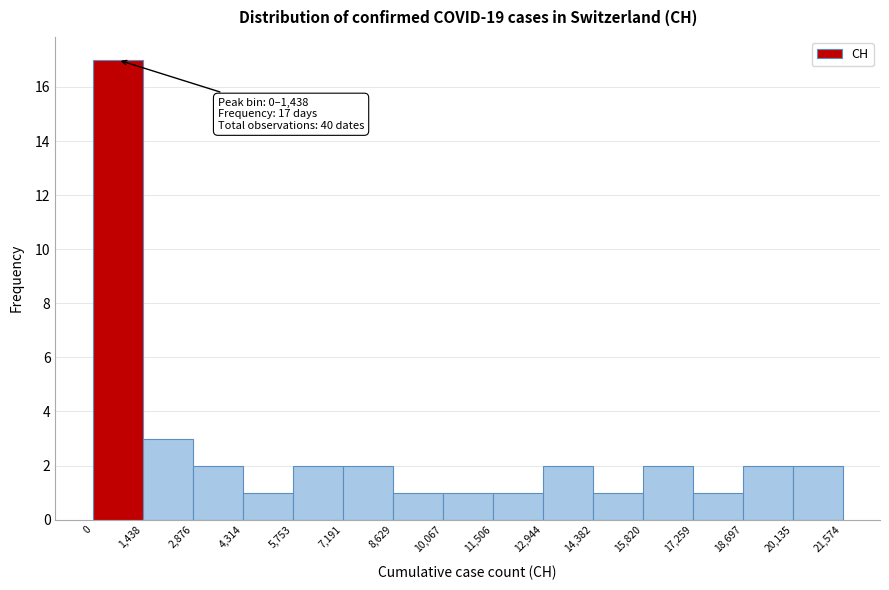

Which range on the x-axis has the tallest bar?

0 to 1,438